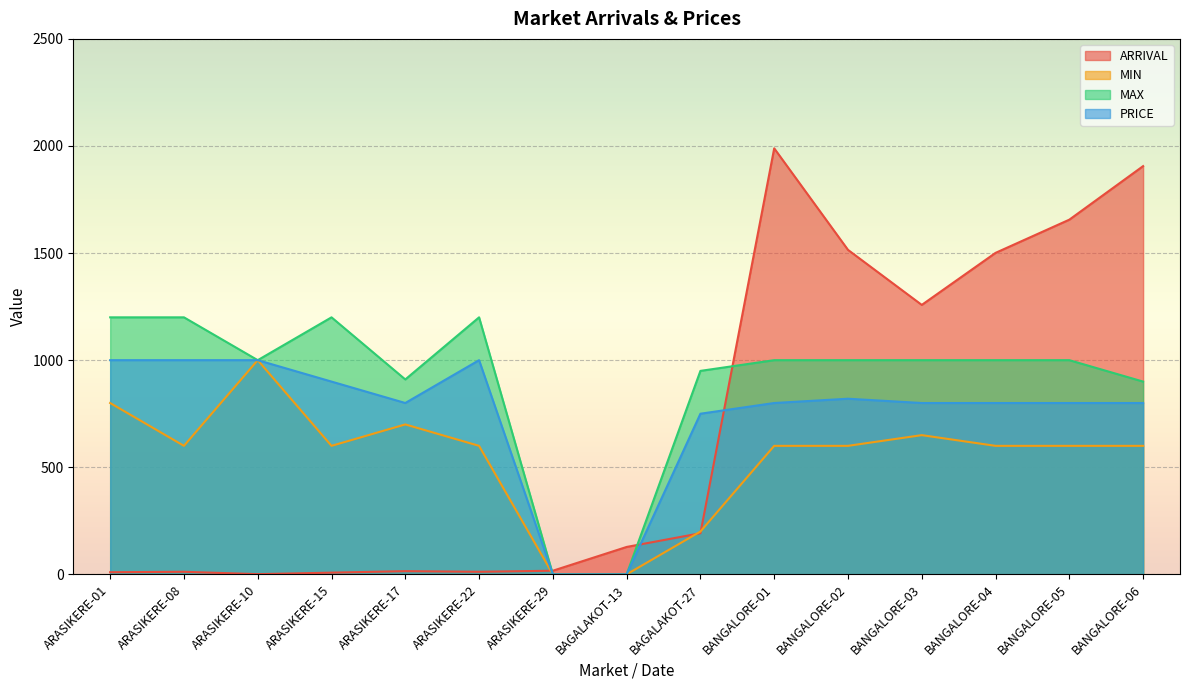

Reading left to right, extract all data points from this chart.

ARRIVAL: 10	12	1	8	15	12	17	128	192	1989	1515	1258	1501	1656	1906
MIN: 800	600	1000	600	700	600	0	0	200	600	600	650	600	600	600
MAX: 1200	1200	1000	1200	910	1200	0	0	950	1000	1000	1000	1000	1000	900
PRICE: 1000	1000	1000	900	800	1000	0	0	750	800	820	800	800	800	800